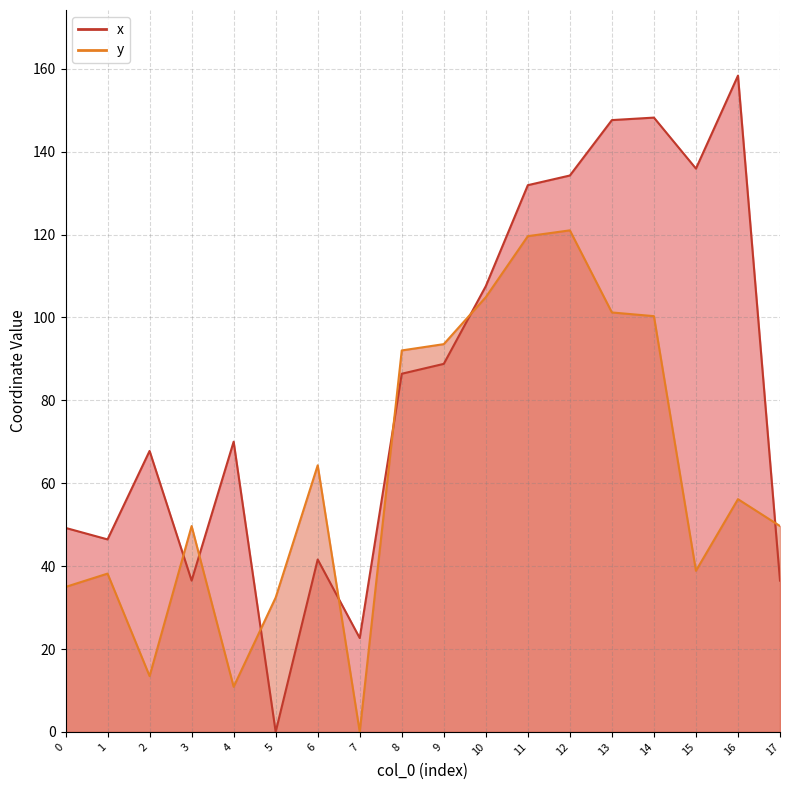

Between 3 and 10, which is larger?

10